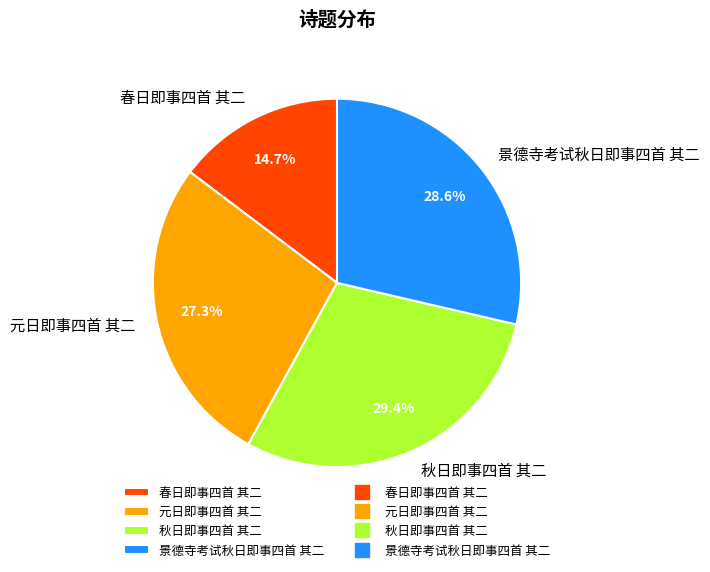

To the nearest percent, what is the combined percentage of 景德寺考试秋日即事四首 其二 and 元日即事四首 其二?

56%